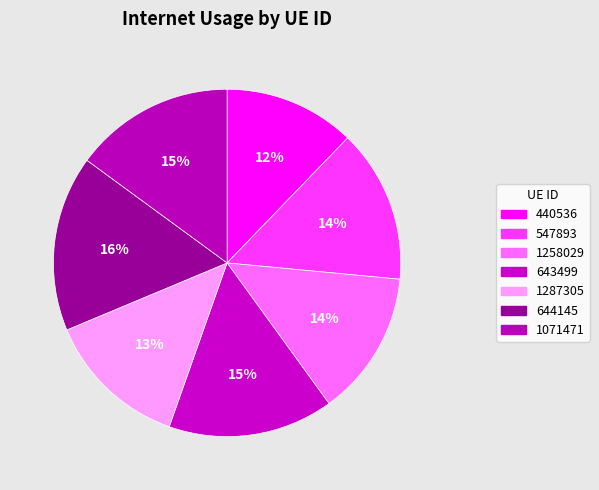

Count the number of slices in the pie.

7